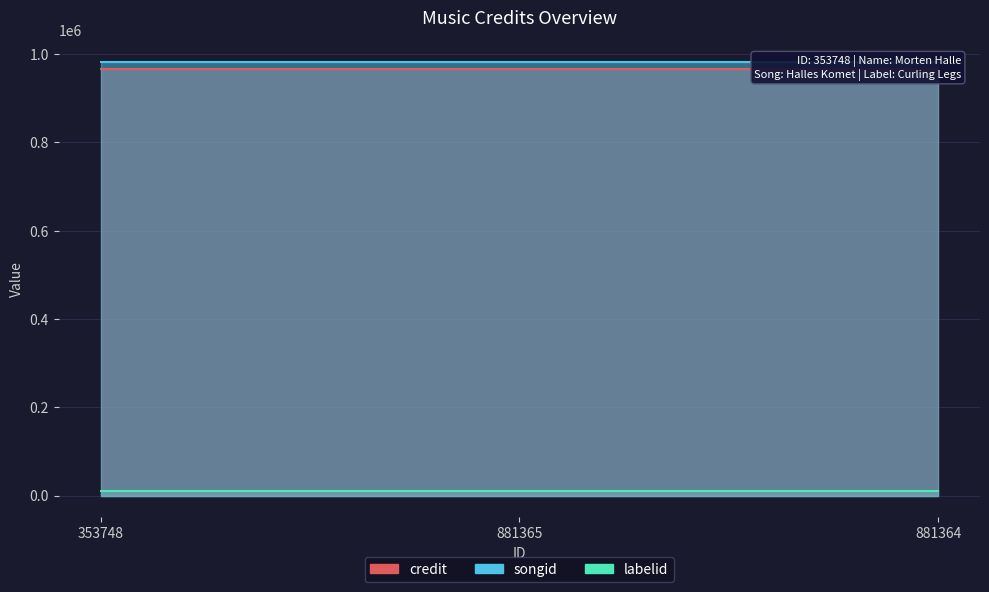

Which category has the lowest value in the labelid series?

353748